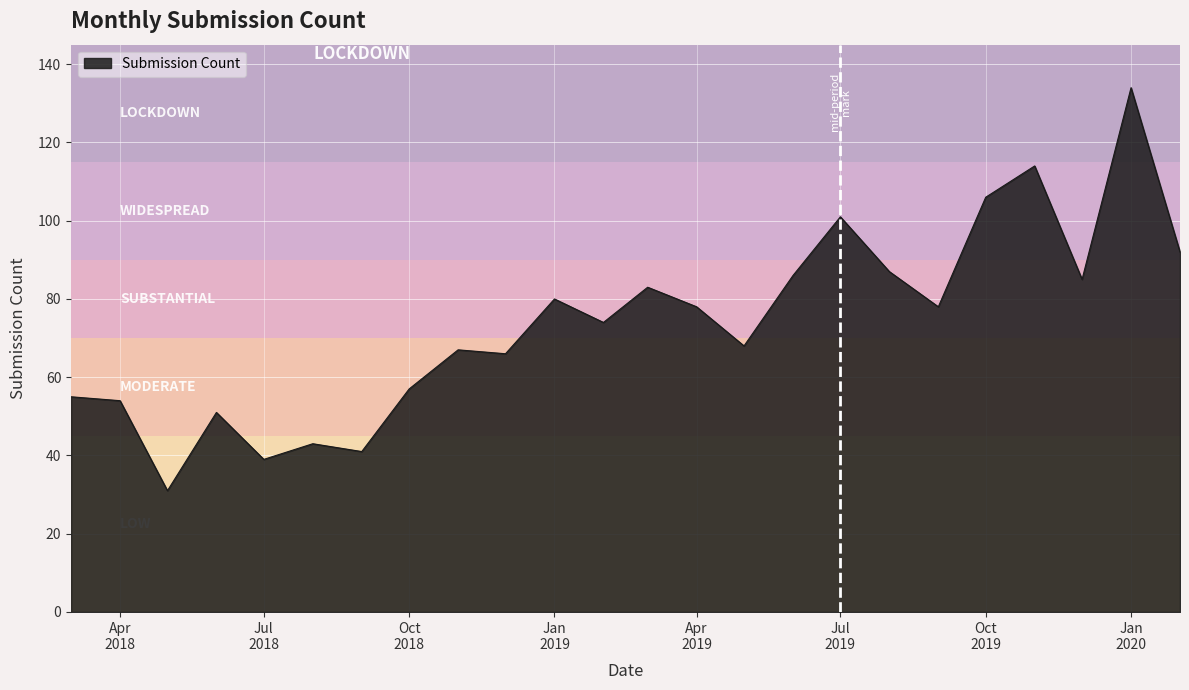

List the labels in order of value, largest first.

2020-01-01, 2019-11-01, 2019-10-01, 2019-07-01, 2020-02-01, 2019-08-01, 2019-06-01, 2019-12-01, 2019-03-01, 2019-01-01, 2019-04-01, 2019-09-01, 2019-02-01, 2019-05-01, 2018-11-01, 2018-12-01, 2018-10-01, 2018-03-01, 2018-04-01, 2018-06-01, 2018-08-01, 2018-09-01, 2018-07-01, 2018-05-01